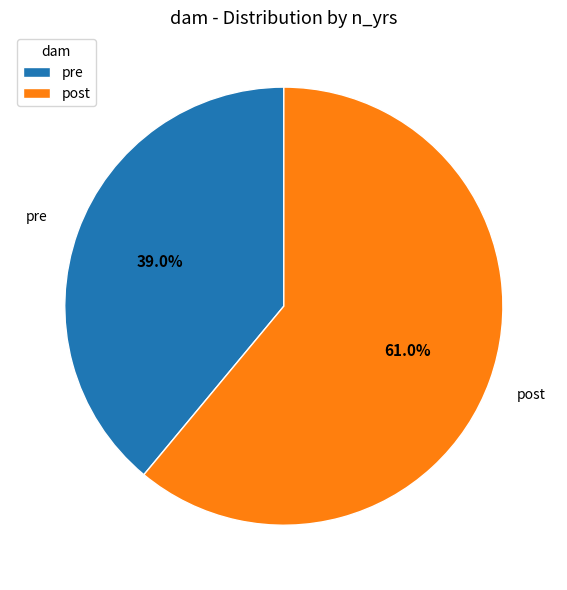

What percentage is the post slice, to the nearest percent?

61%